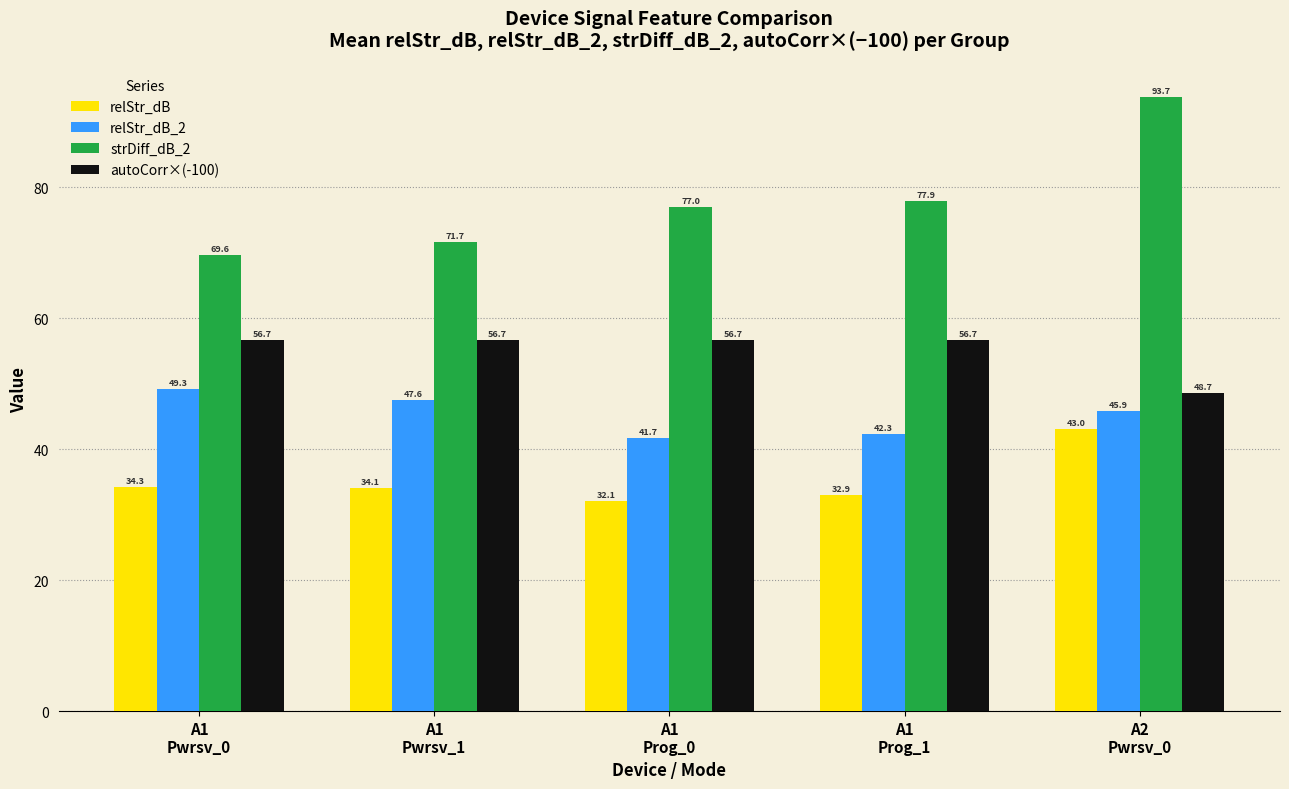

Is the value of relStr_dB at A1
Prog_1 greater than the value of autoCorr×(-100) at A1
Pwrsv_0?

No